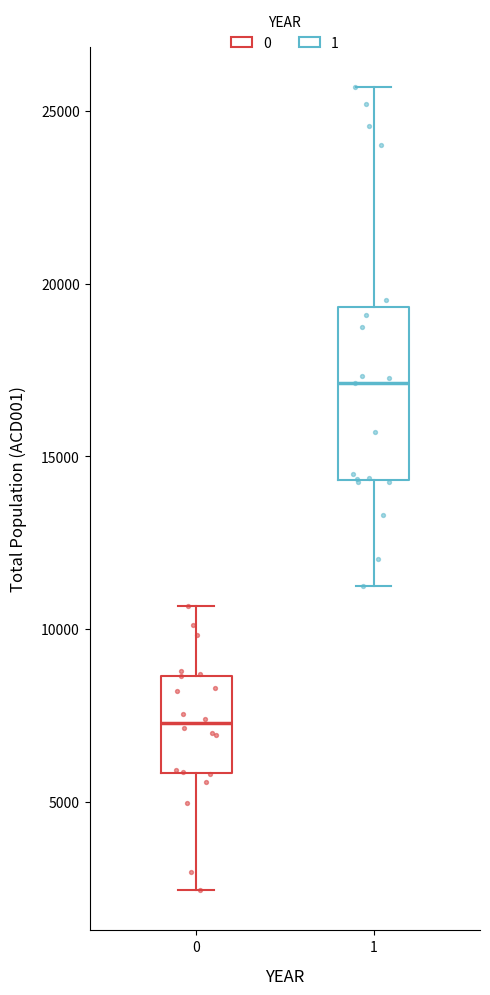

Where is the lower edge of the box at x = 1 on the y-axis? The values are not printed on the chart, so give them approximately, as read against the axis.

14500